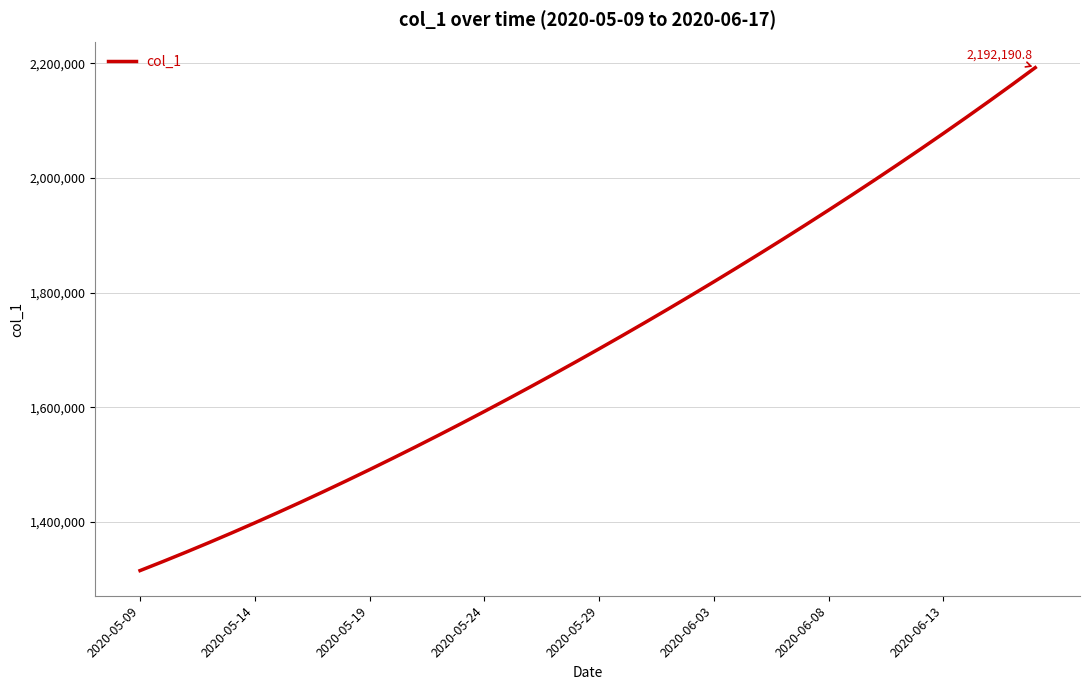

Reading left to right, transcribe all the data shown in this chart.

1315099.0	1330941.6	1347197.2	1363857.9	1380917.0	1398365.8	1416195.4	1434398.8	1452968.0	1471894.0	1491172.1	1510796.2	1530759.4	1551053.9	1571671.5	1592604.1	1613845.5	1635391.5	1657240.6	1679393.9	1701853.6	1724622.9	1747703.8	1771098.0	1794806.8	1818831.0	1843172.0	1867832.5	1892816.2	1918129.5	1943780.6	1969780.8	1996143.0	2022881.6	2050012.4	2077551.8	2105517.2	2133929.0	2162810.0	2192190.8